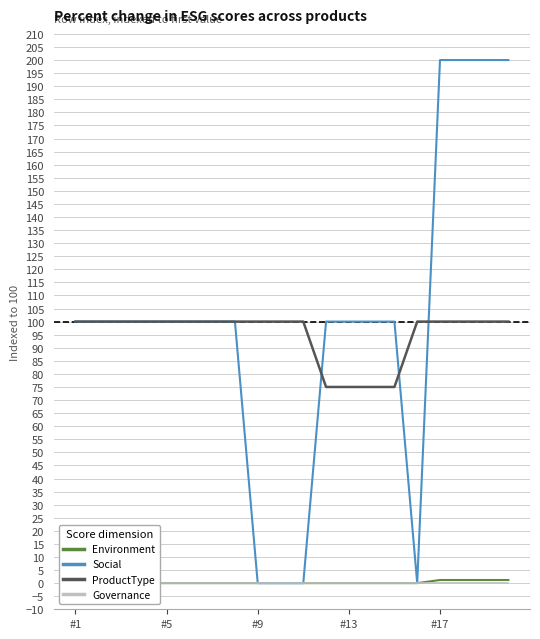

List the series in order of their peak value, lowest first.

Governance, Environment, ProductType, Social